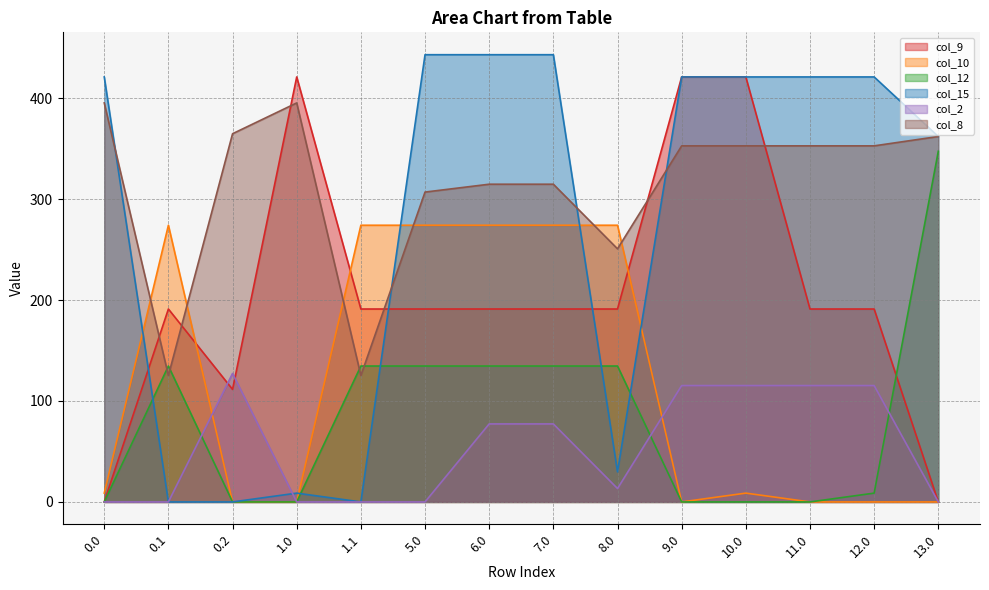

True or false: col_15 and col_10 intersect in this chart.

True